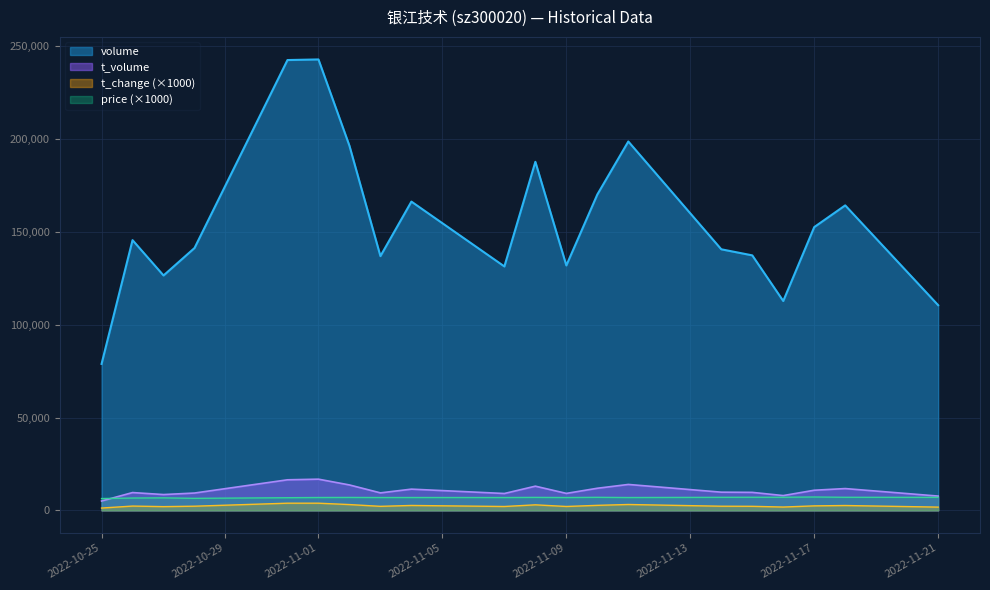

Is the value of volume at 2022-11-15 greater than the value of t_volume at 2022-10-31?

Yes